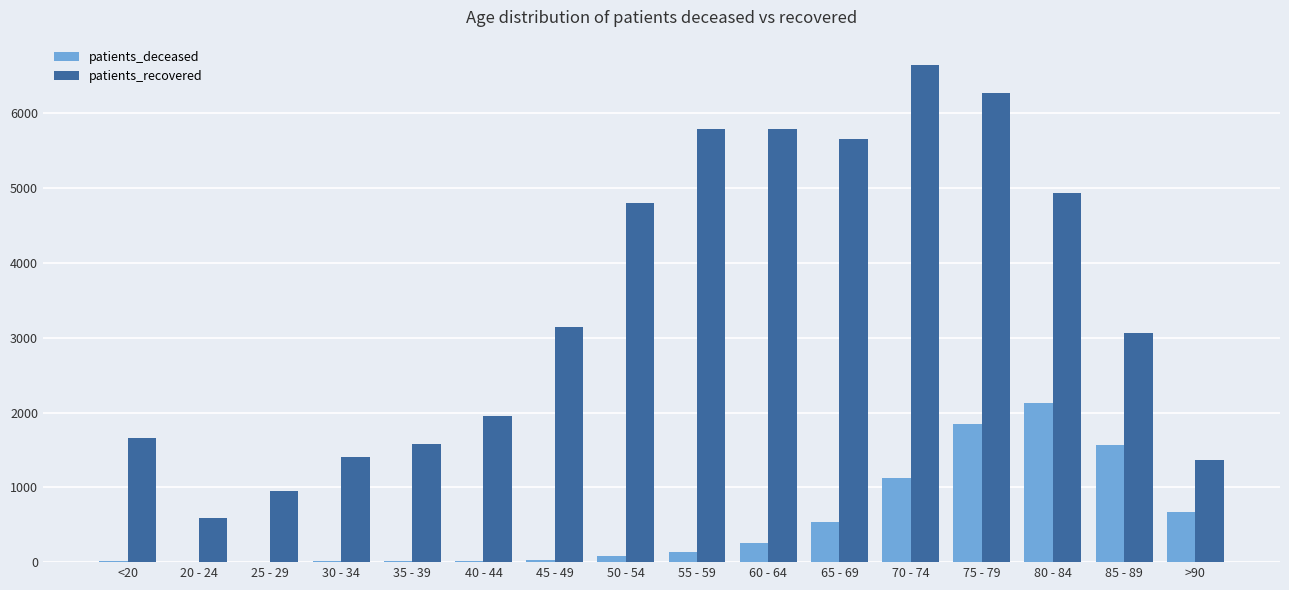

What is the sum of all patients_recovered values?

55595